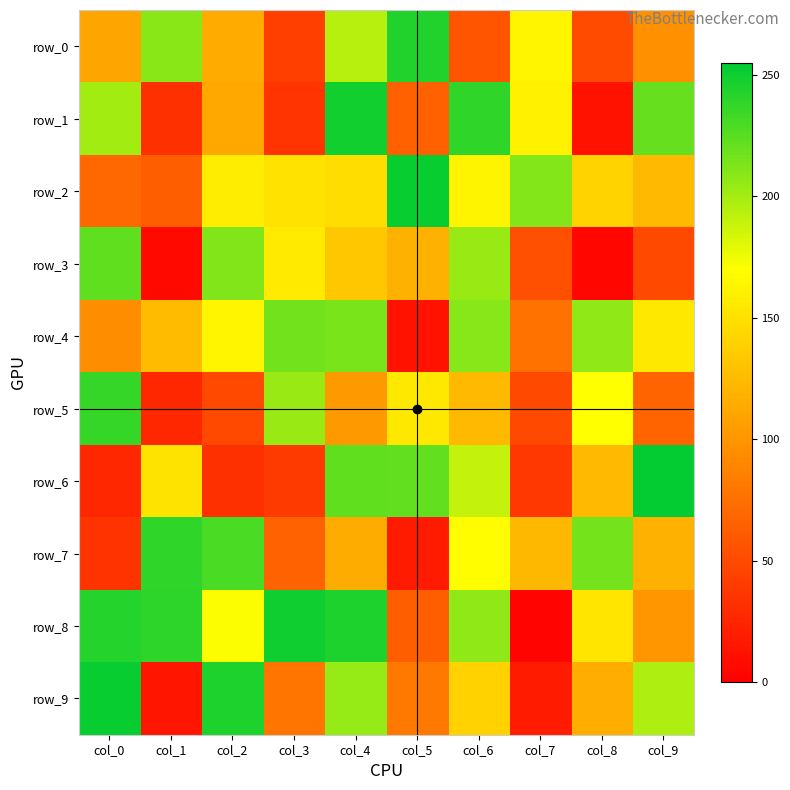

List the series in order of their peak value, highest first.

row_6, row_2, row_9, row_8, row_1, row_0, row_7, row_5, row_3, row_4